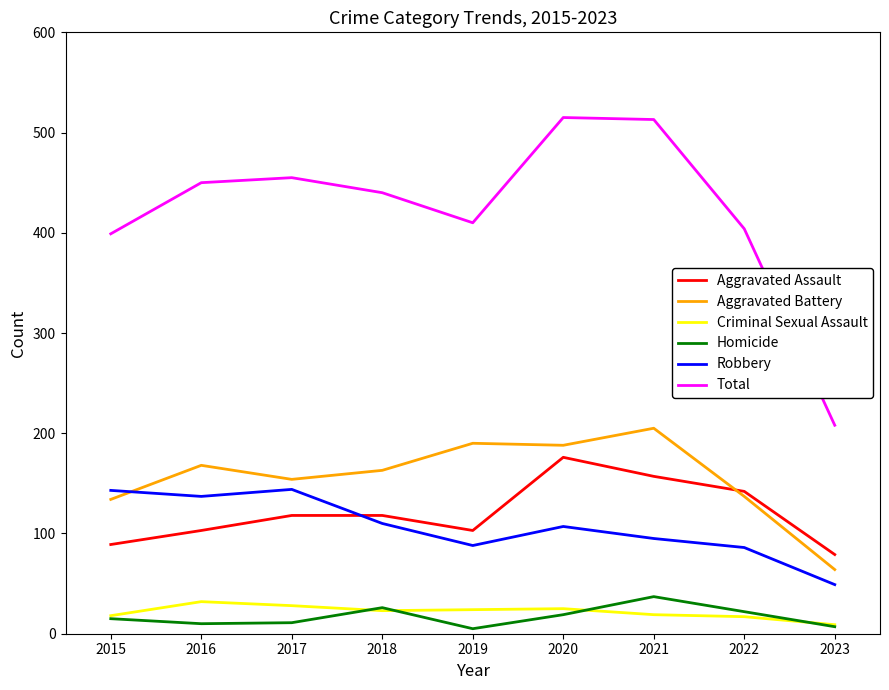

What is the sum of the Aggravated Battery values at 2017 and 2016?

322